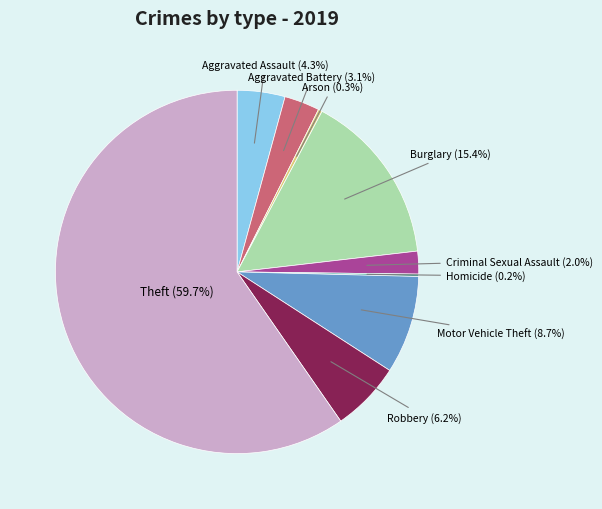

The Theft slice represents 53% of the pie. True or false?

False